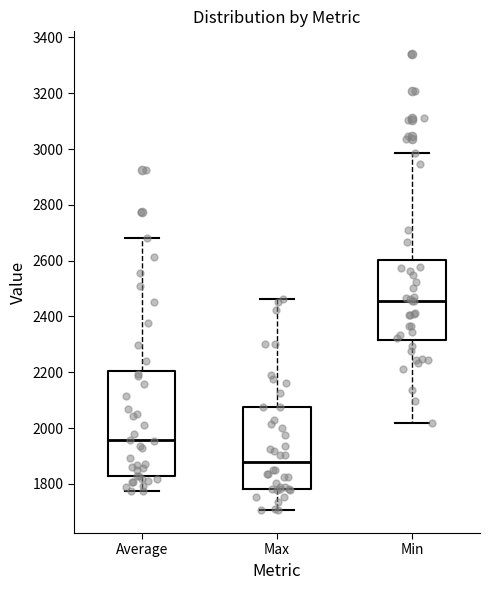

Reading left to right, transcribe this box plot: for each box, give where its median line is, the range the box spans, and where its two whiskers end, as read against the y-axis. The values are not printed on the chart, so give them approximately, as read against the axis.

Average: median 1960, box 1820 to 2200, whiskers 1780 to 2680
Max: median 1880, box 1780 to 2080, whiskers 1700 to 2460
Min: median 2460, box 2320 to 2600, whiskers 2020 to 2980